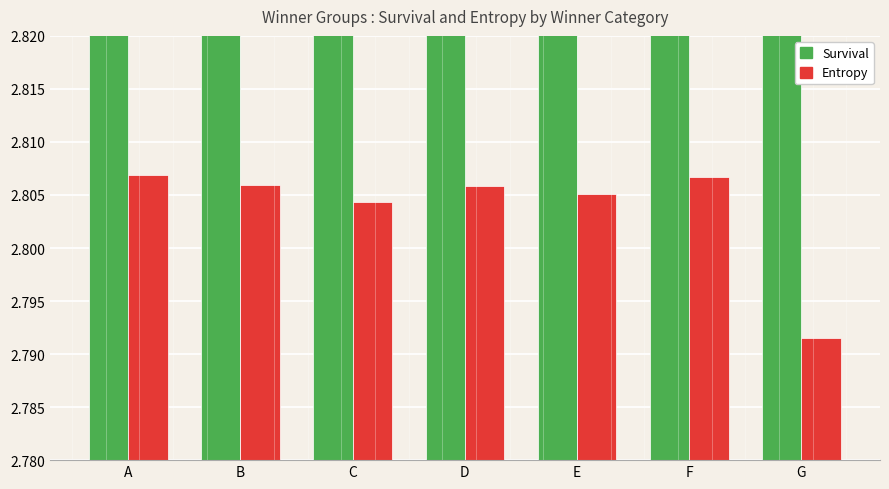

At D, list the series in order from smallest to largest.

Entropy, Survival